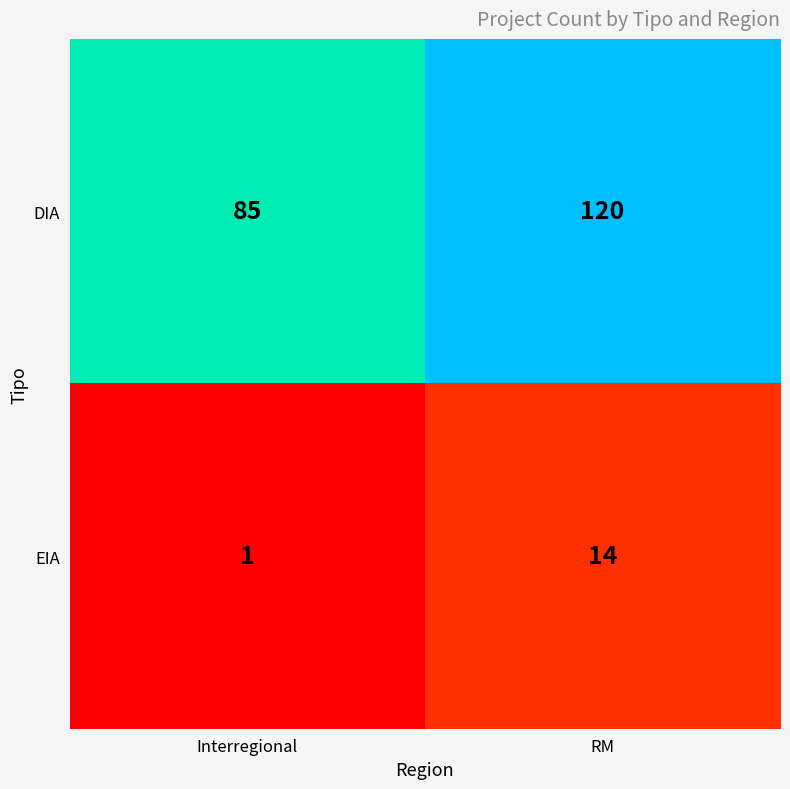

What is the total value across all series at RM?

134